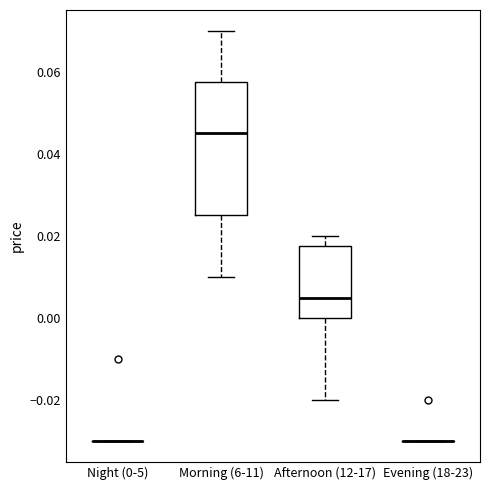

Reading left to right, read every box against the y-axis: the position of its median line, the range the box covers, and the ends of its whiskers. The values are not printed on the chart, so give them approximately, as read against the axis.

Night (0-5): box collapsed to a line at -0.030, whiskers -0.030 to -0.030
Morning (6-11): median 0.046, box 0.026 to 0.058, whiskers 0.010 to 0.070
Afternoon (12-17): median 0.006, box 0.000 to 0.018, whiskers -0.020 to 0.020
Evening (18-23): box collapsed to a line at -0.030, whiskers -0.030 to -0.030